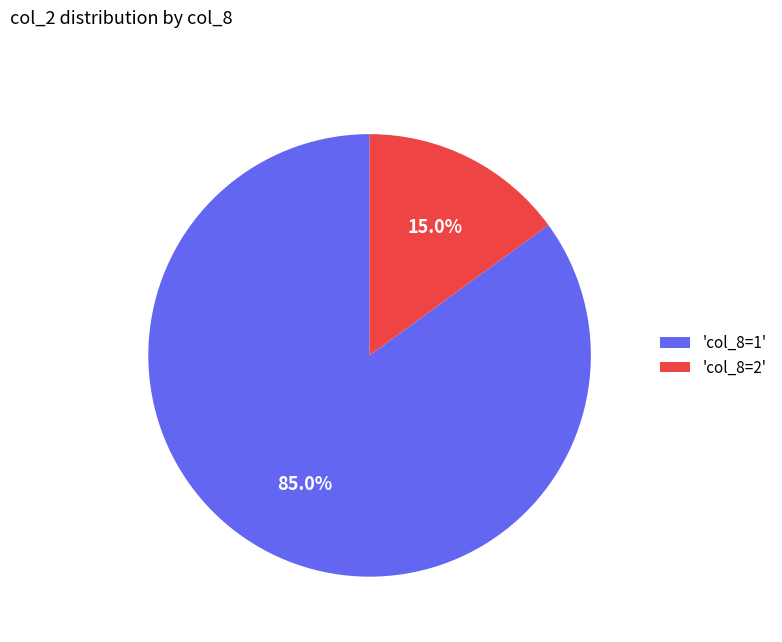

What is the smallest slice in the pie chart?

'col_8=2'